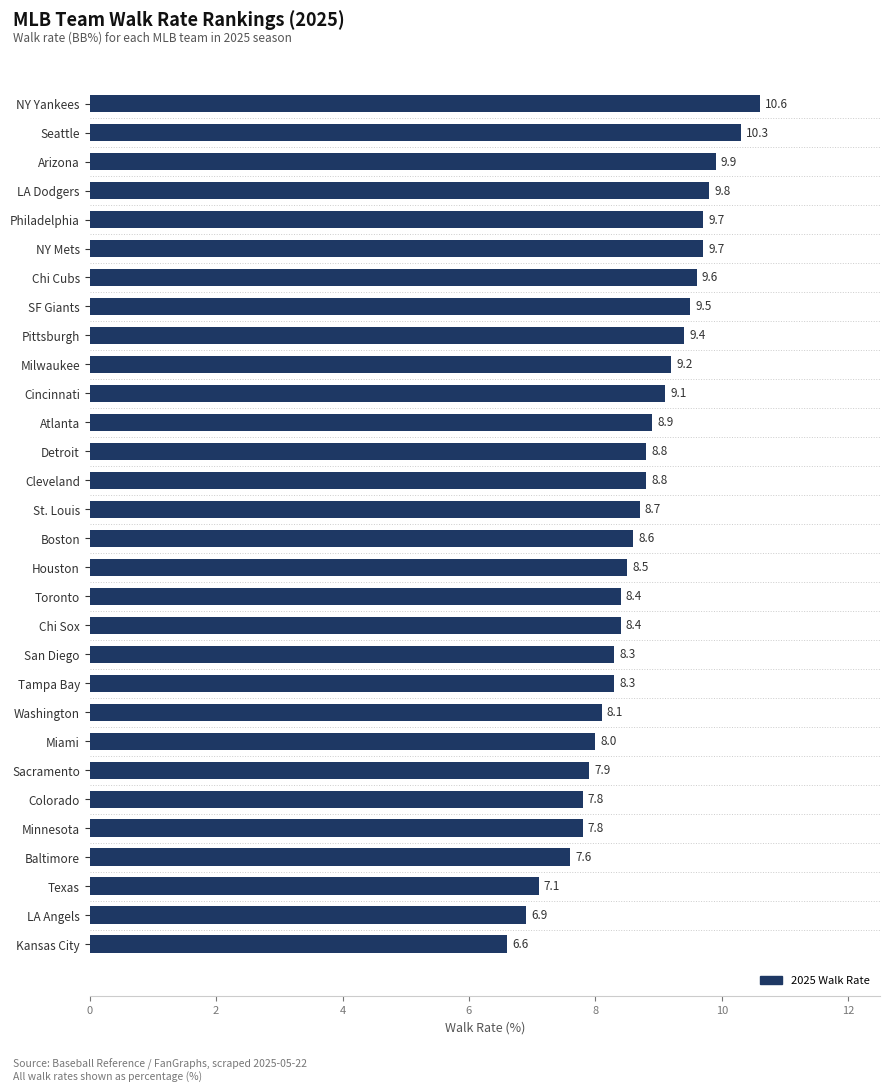

Reading bottom to top, transcribe all the data shown in this chart.

Kansas City=6.6	LA Angels=6.9	Texas=7.1	Baltimore=7.6	Minnesota=7.8	Colorado=7.8	Sacramento=7.9	Miami=8.0	Washington=8.1	Tampa Bay=8.3	San Diego=8.3	Chi Sox=8.4	Toronto=8.4	Houston=8.5	Boston=8.6	St. Louis=8.7	Cleveland=8.8	Detroit=8.8	Atlanta=8.9	Cincinnati=9.1	Milwaukee=9.2	Pittsburgh=9.4	SF Giants=9.5	Chi Cubs=9.6	NY Mets=9.7	Philadelphia=9.7	LA Dodgers=9.8	Arizona=9.9	Seattle=10.3	NY Yankees=10.6